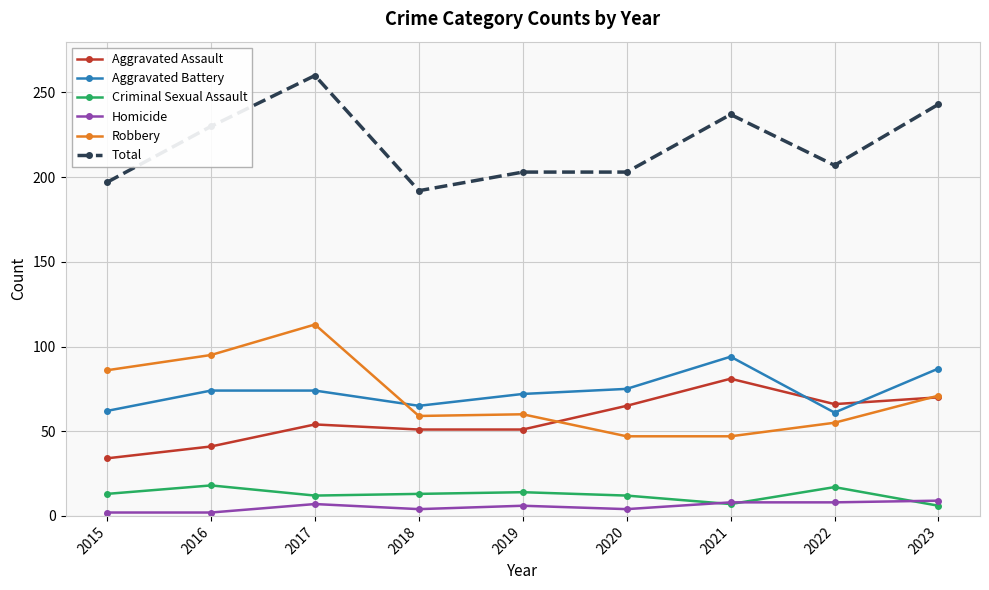

True or false: Aggravated Assault and Criminal Sexual Assault intersect in this chart.

False